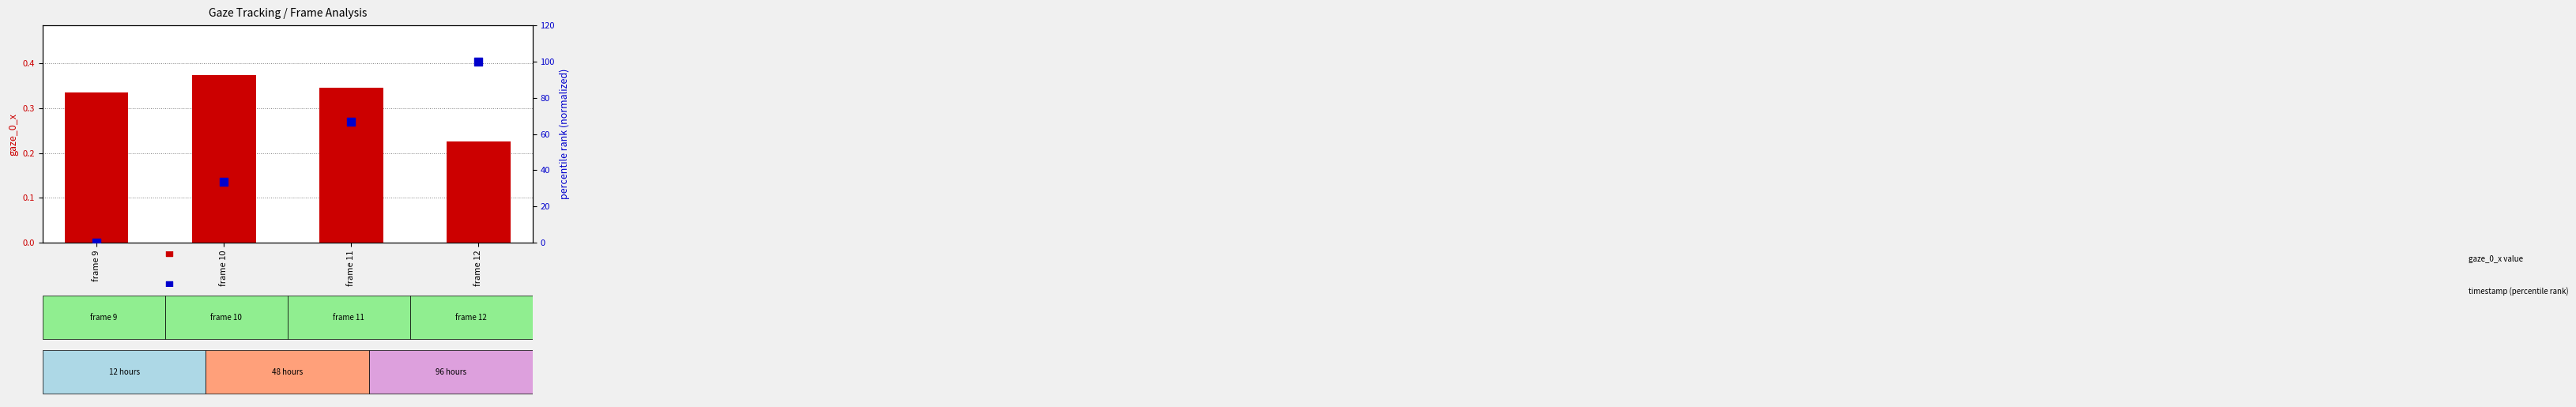

At which category is the sum across all series the highest?

frame 12